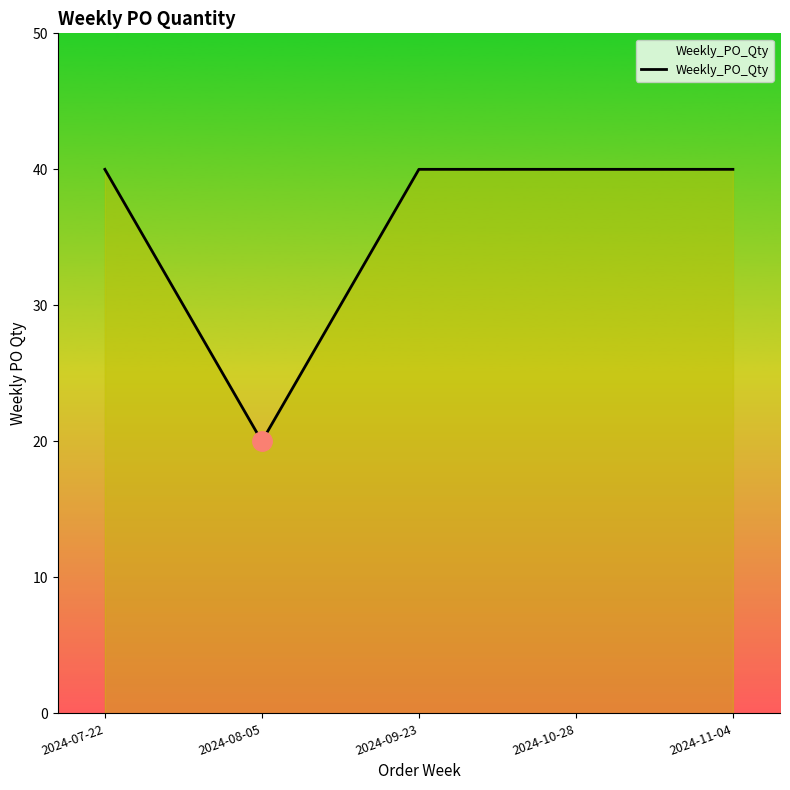

The value at 2024-11-04 is 40. True or false?

True